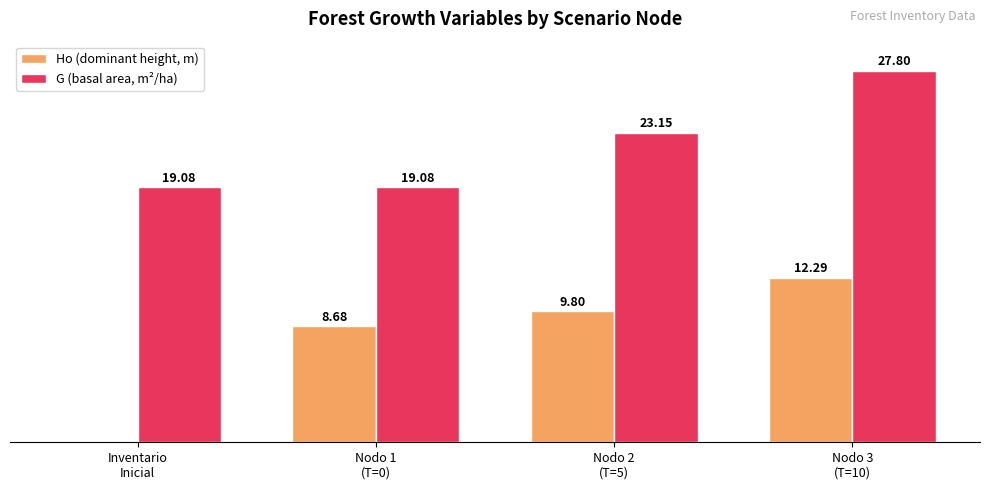

Which series has the largest total across all categories?

G (basal area, m²/ha)